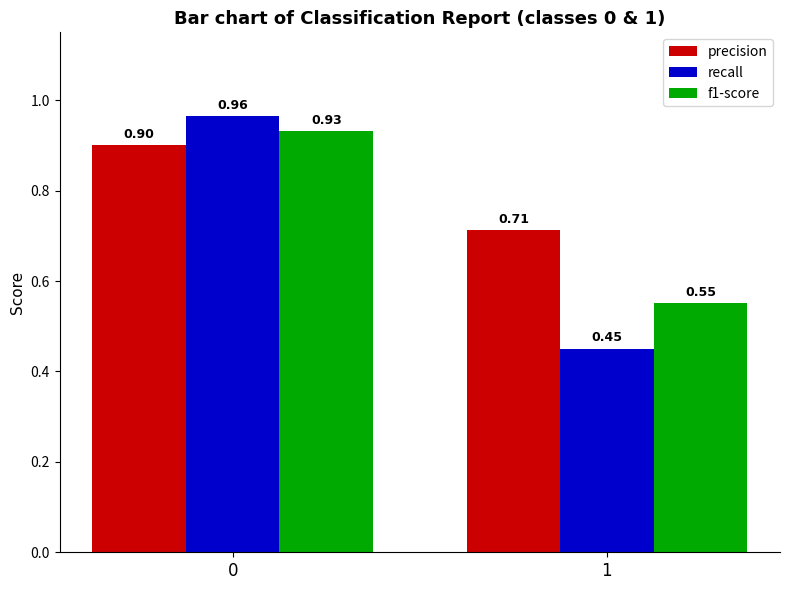

What is the total value across all series at 1?

1.7